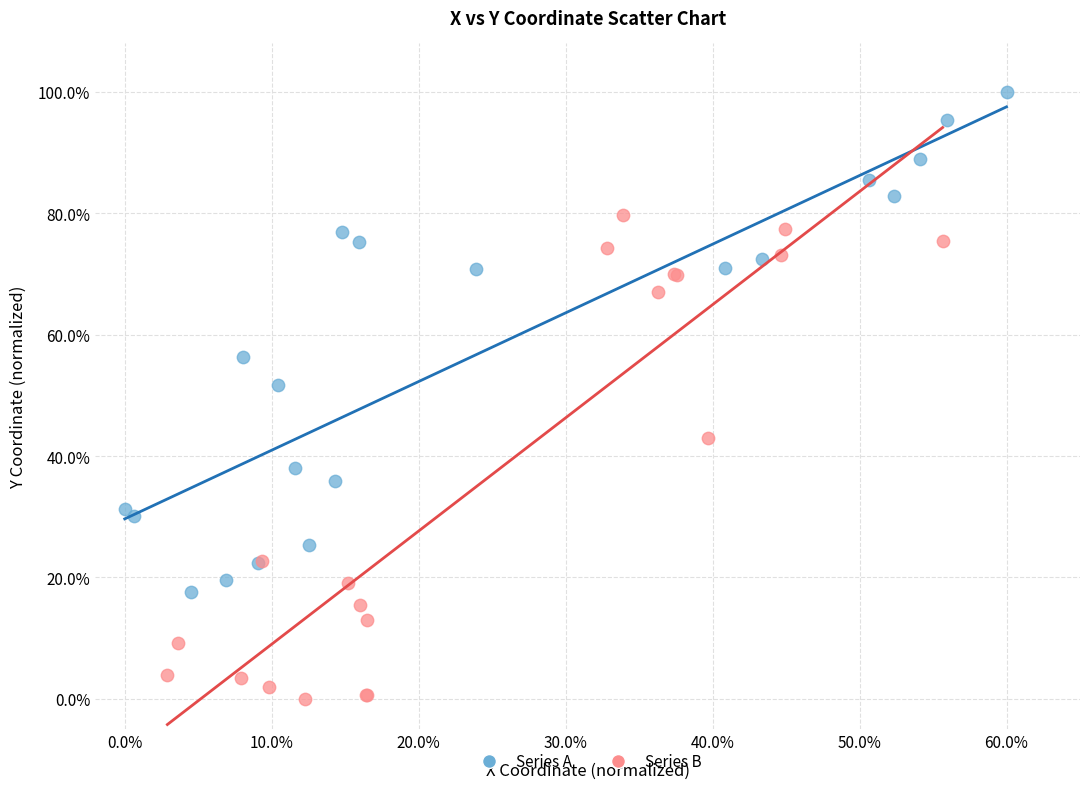

Which series contains the lowest Y value?

Series B